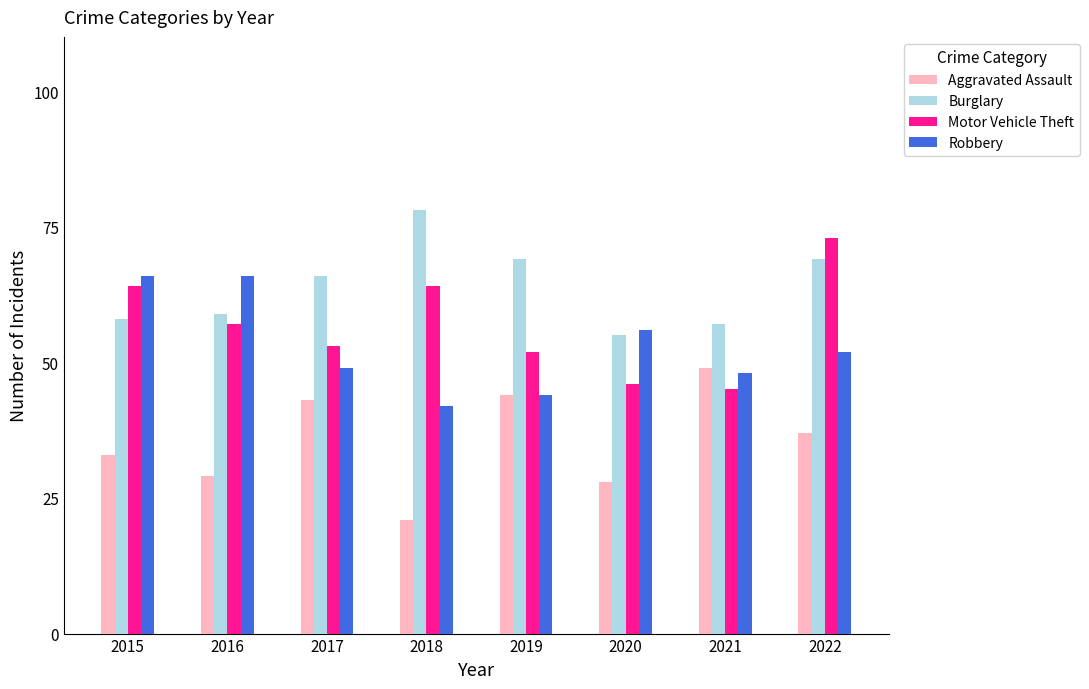

What is the value of the Robbery bar at the 6th from the left?

56